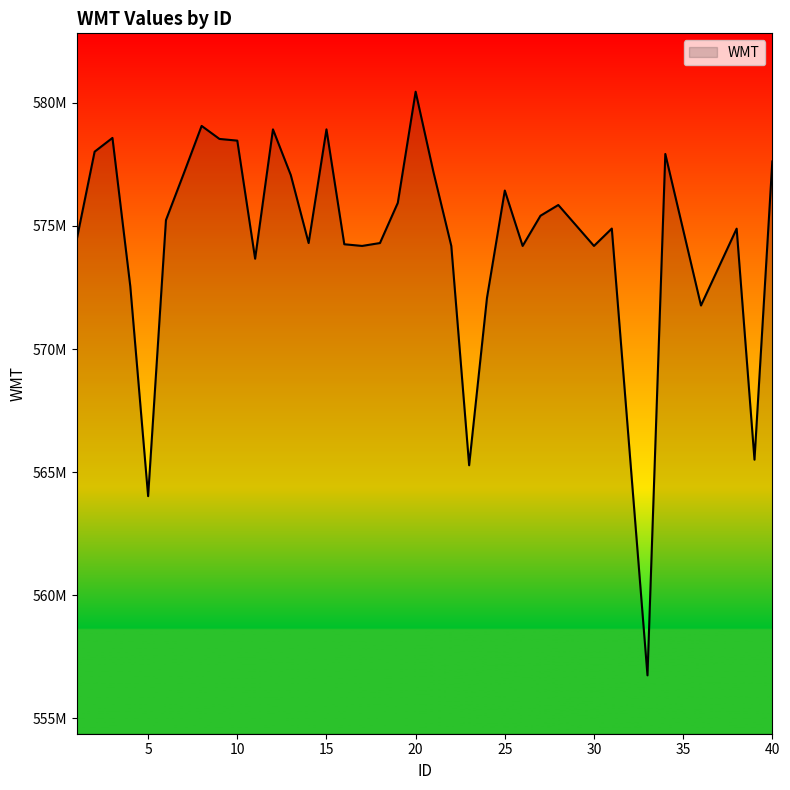

Which category has the lowest value across all series?

33